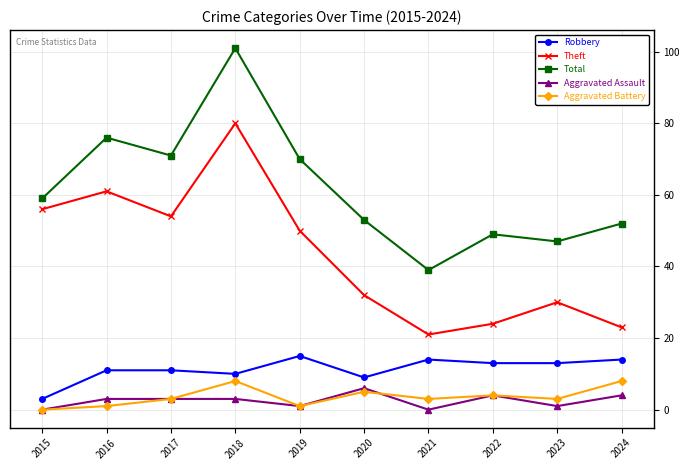

True or false: Total has more than 1 interior local peaks.

True